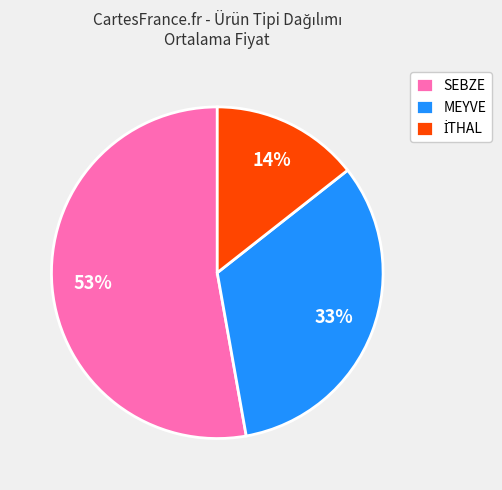

To the nearest percent, what is the average slice percentage?

33%